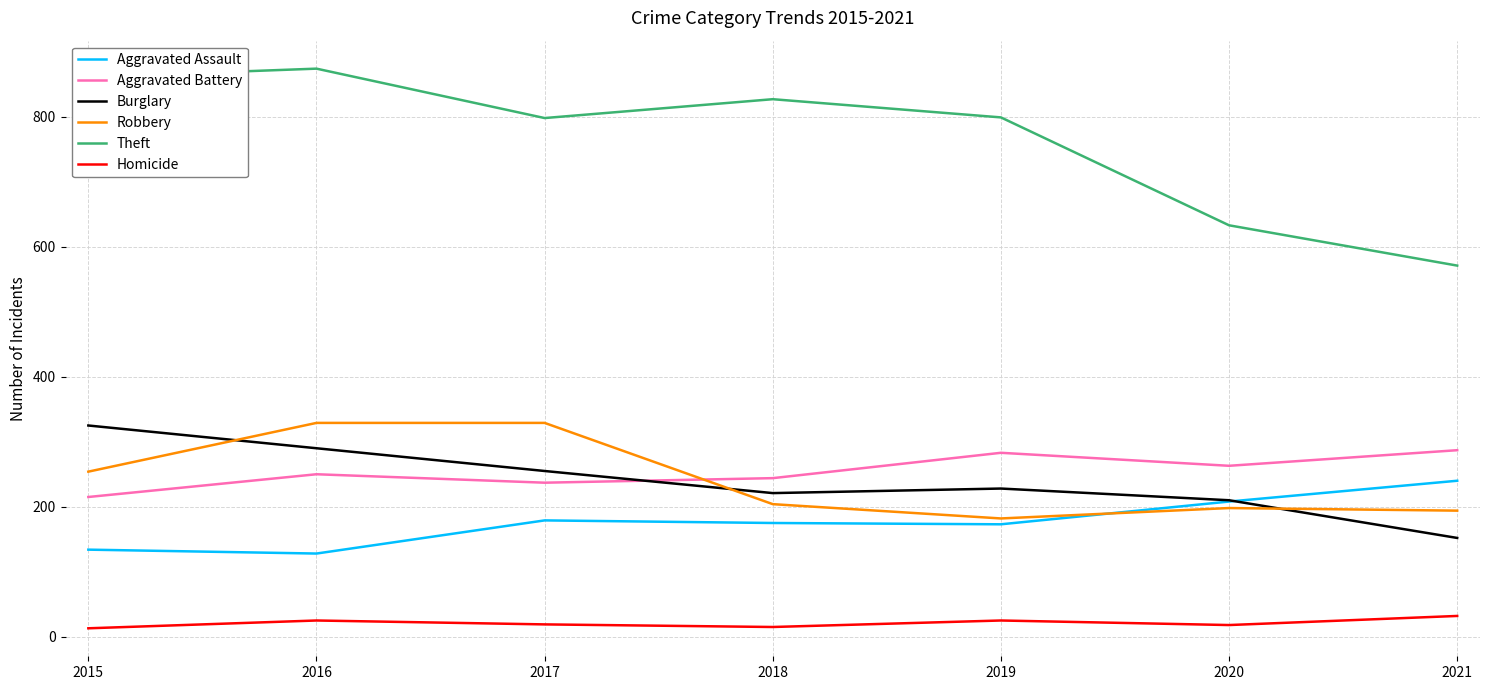

Which series has the largest total across all categories?

Theft